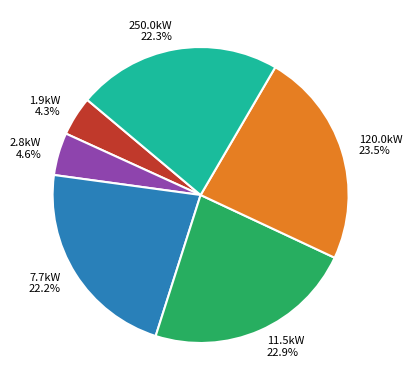

Between 250.0kW 22.3% and 1.9kW 4.3%, which is larger?

250.0kW 22.3%